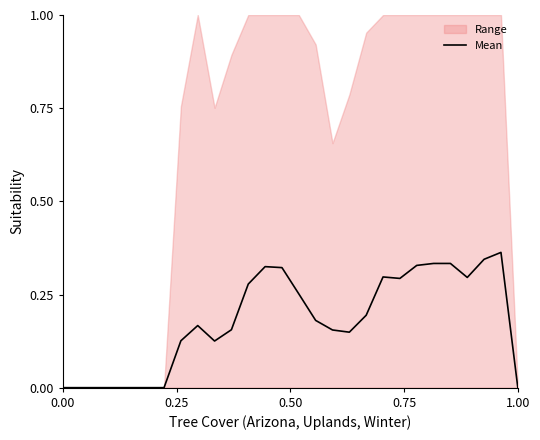

What is the average value?

0.2